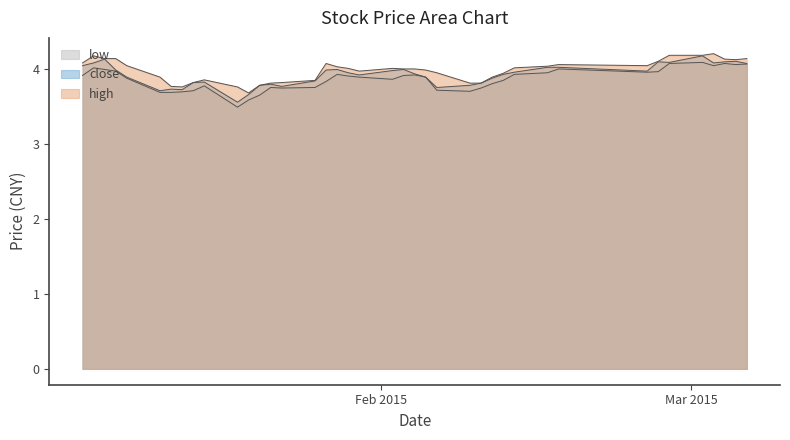

True or false: low and close cross at least once.

False